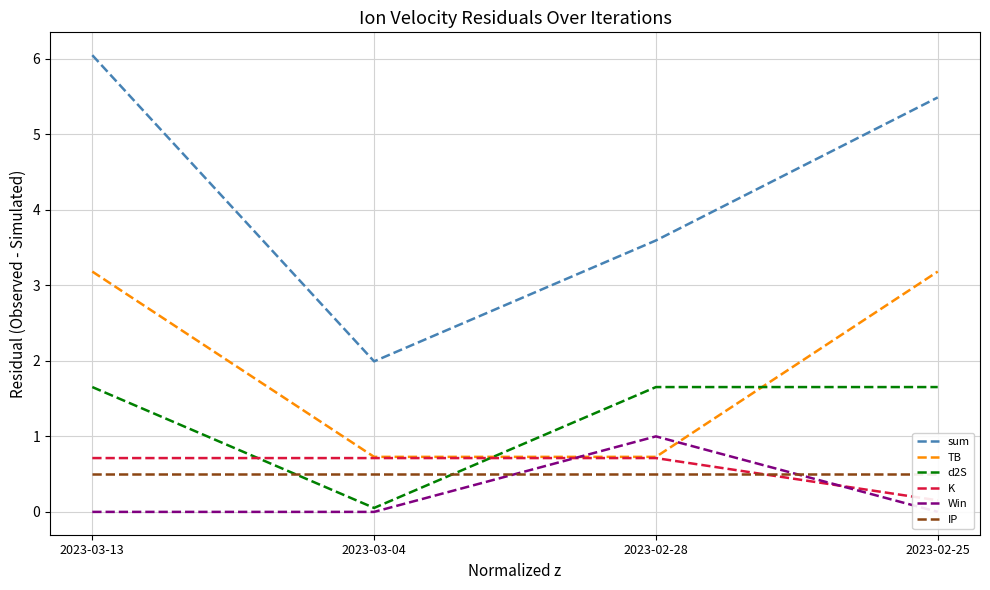

True or false: Win has a value of -0.6 at 2023-03-04.

False